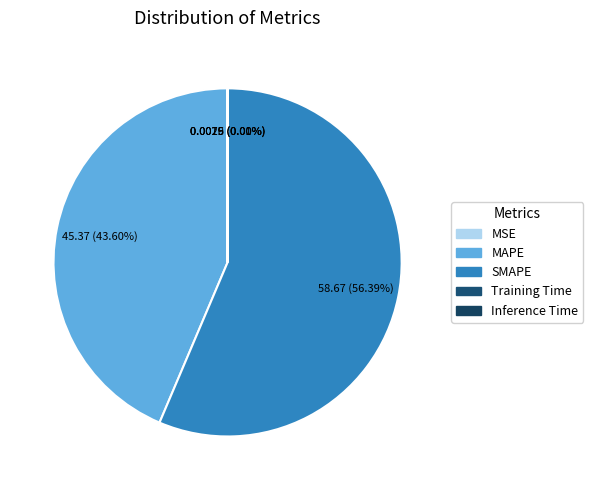

Is SMAPE the majority of the pie?

Yes